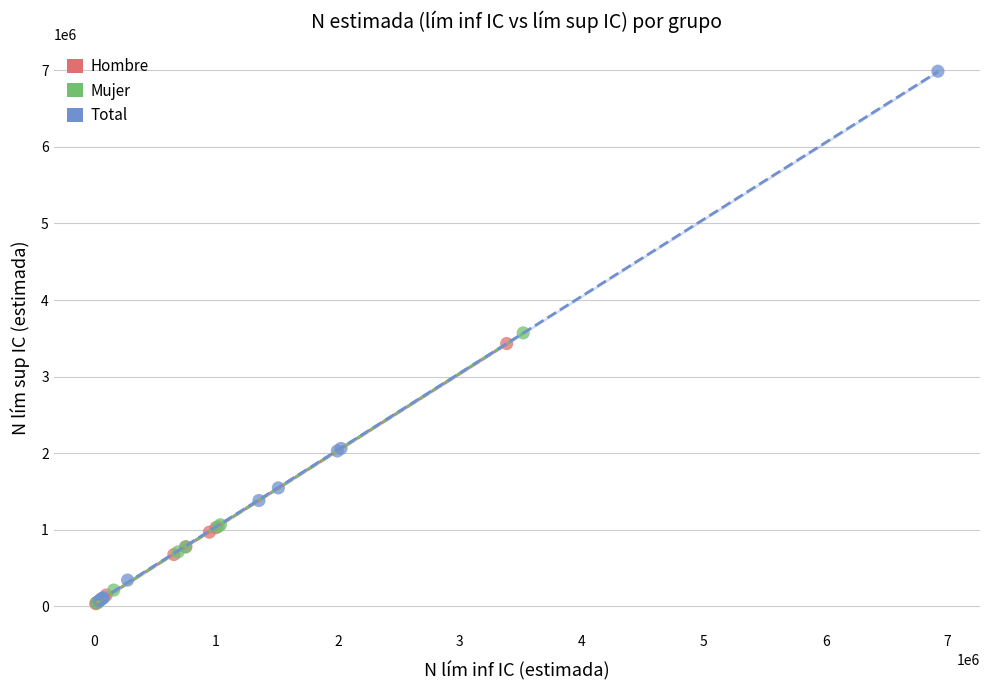

Which series has the largest Y range (max minus min)?

Total